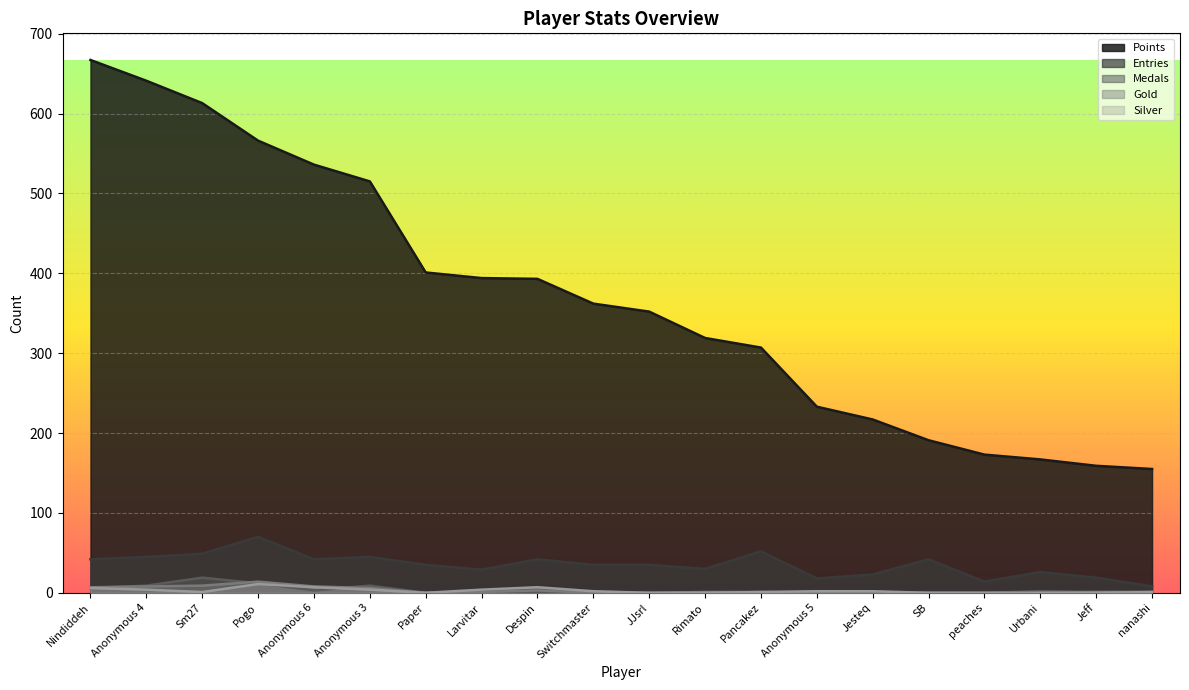

Where does the Points series first go above 362?

Nindiddeh